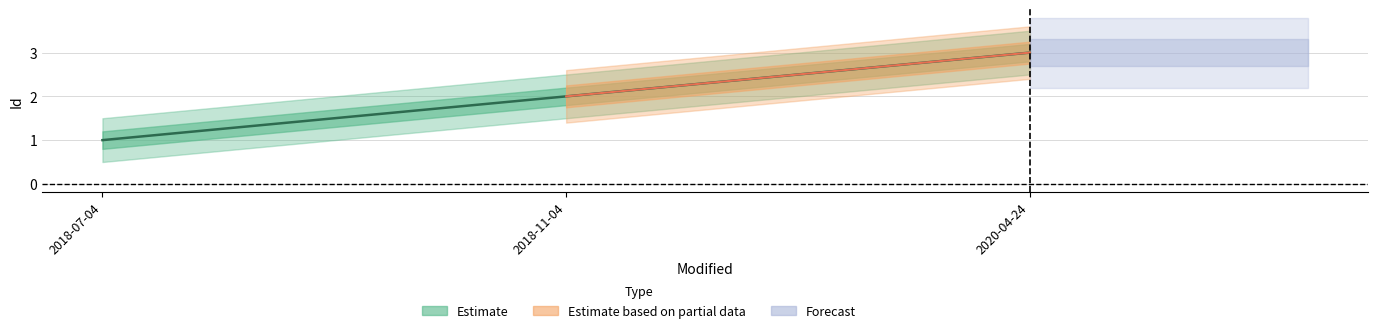

At which label does the data first exceed 2?

2020-04-24